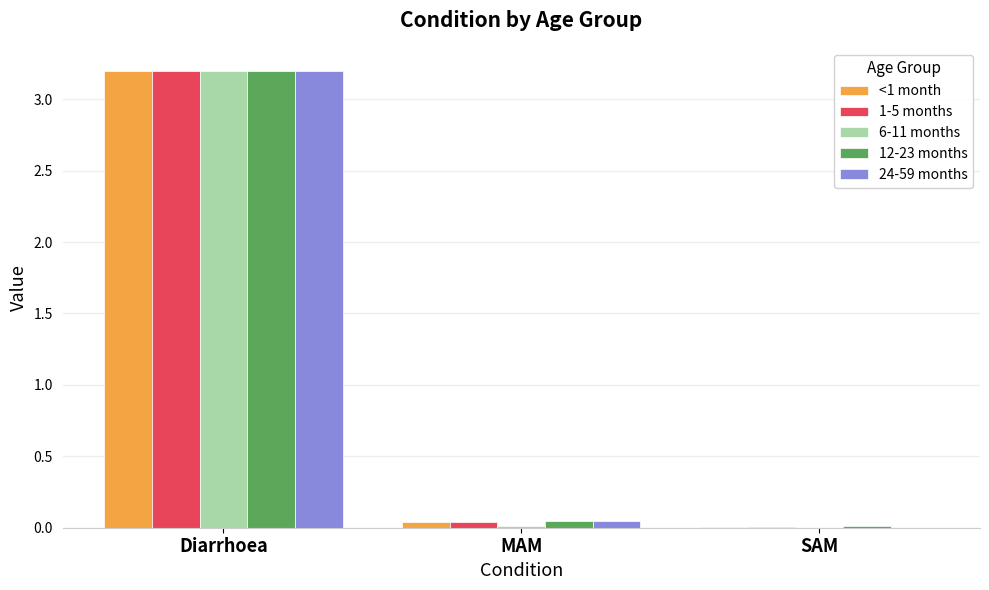

What is the maximum value for 24-59 months?

3.2